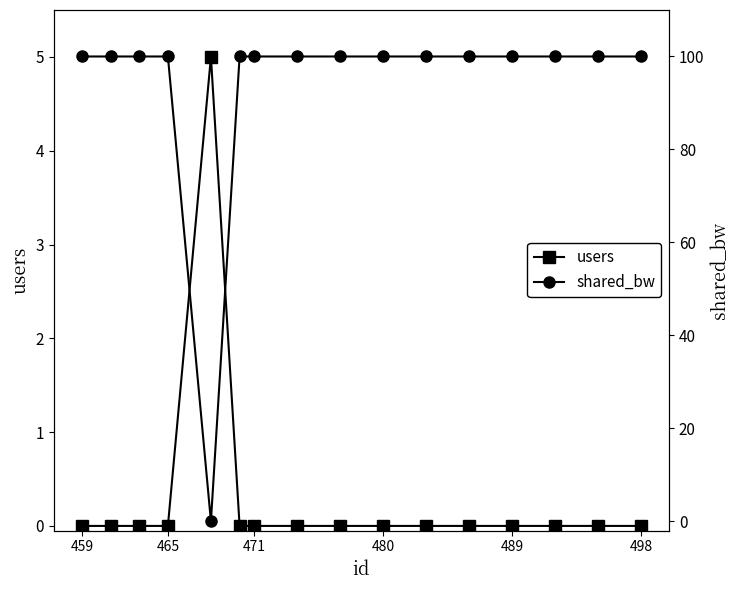

How many intersections are there between shared_bw and users?

2